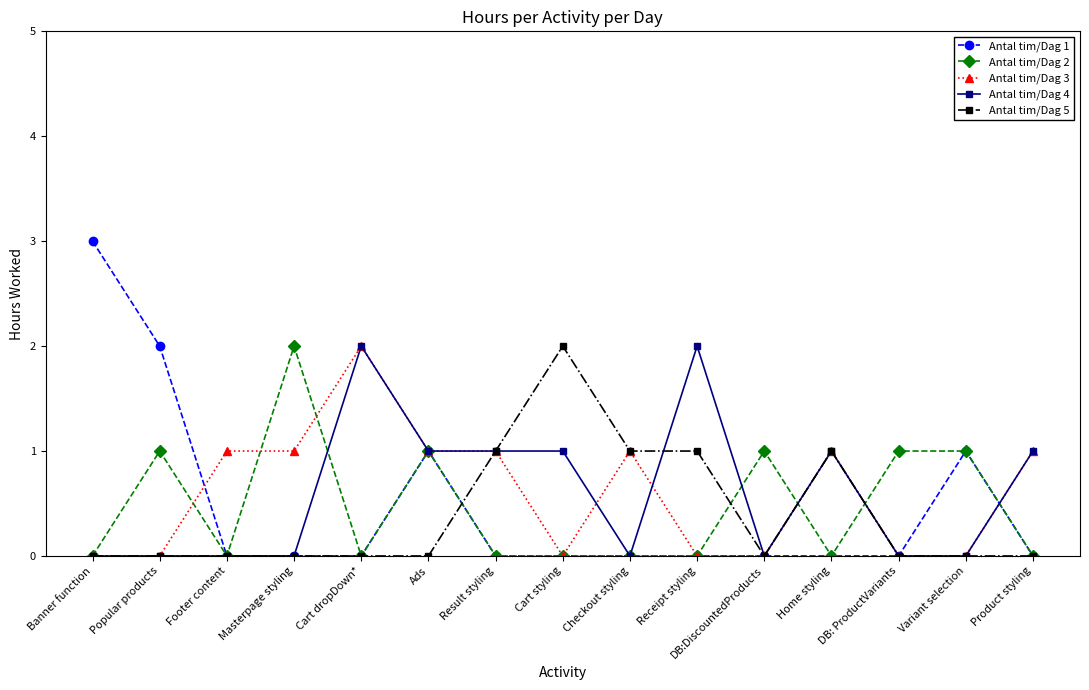

Which series has the largest range (max minus min)?

Antal tim/Dag 1